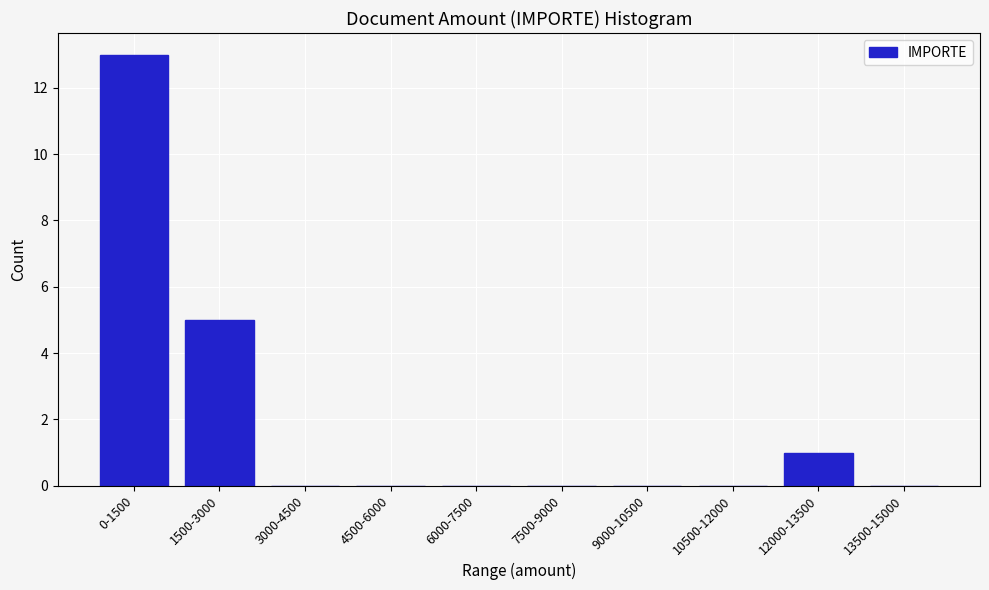

Reading right to left, list all the values displayed in this chart.

13500-15000=0	12000-13500=1	10500-12000=0	9000-10500=0	7500-9000=0	6000-7500=0	4500-6000=0	3000-4500=0	1500-3000=5	0-1500=13